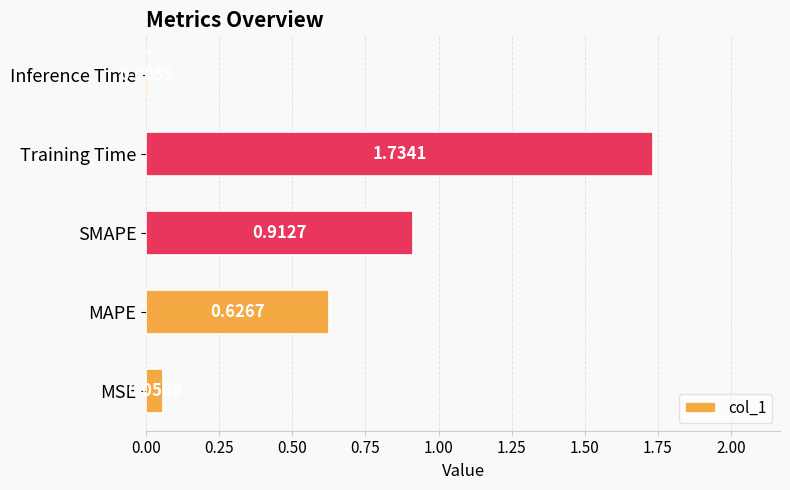

At which label is the value closest to 0?

Inference Time